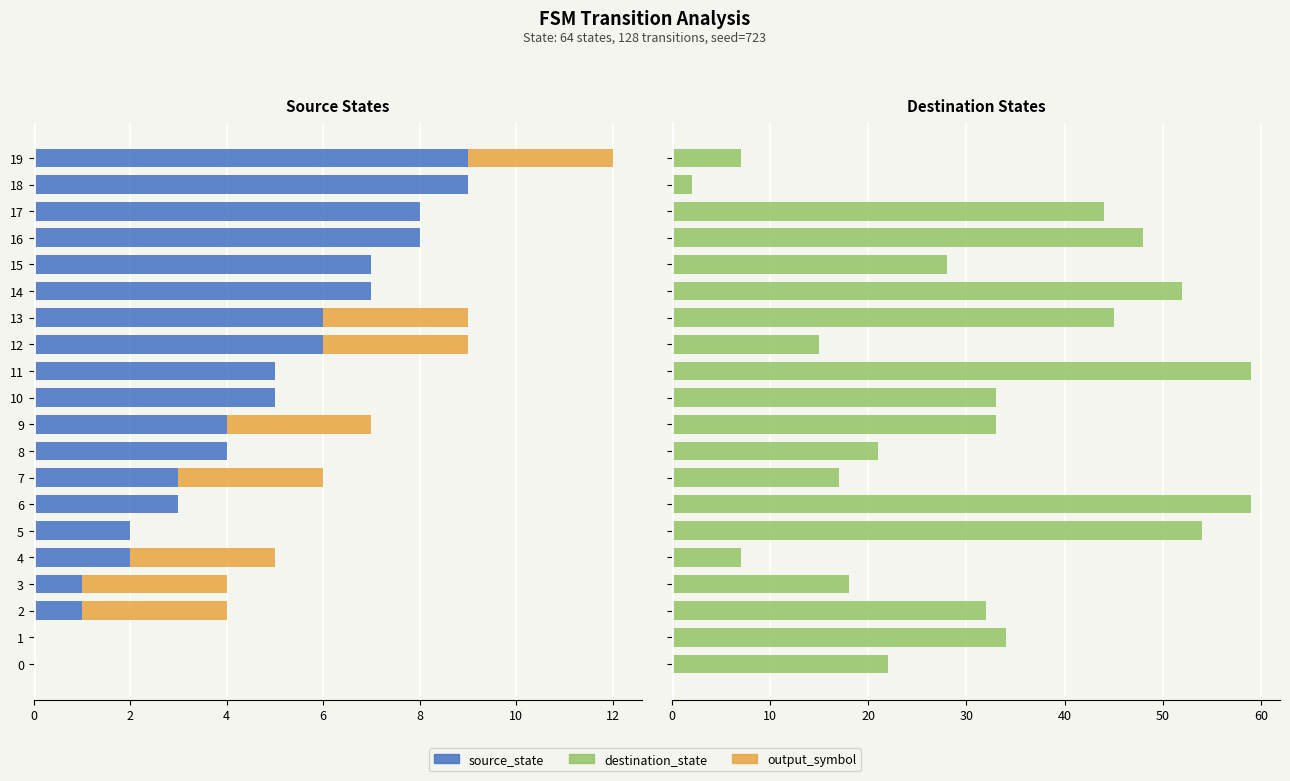

What is the difference between the maximum and minimum values in the destination_state series?

57